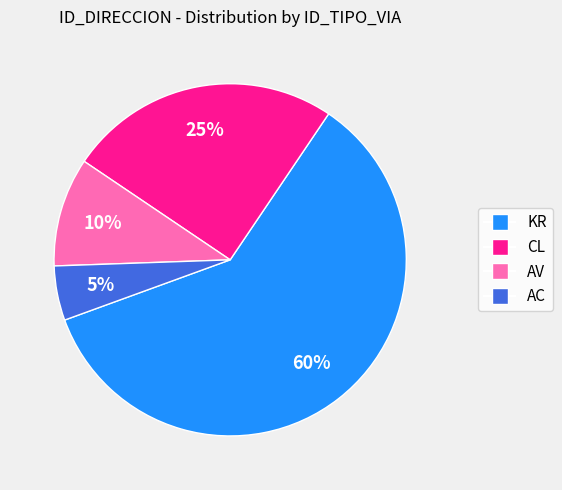

Combined, do AC and CL account for over 50%?

No